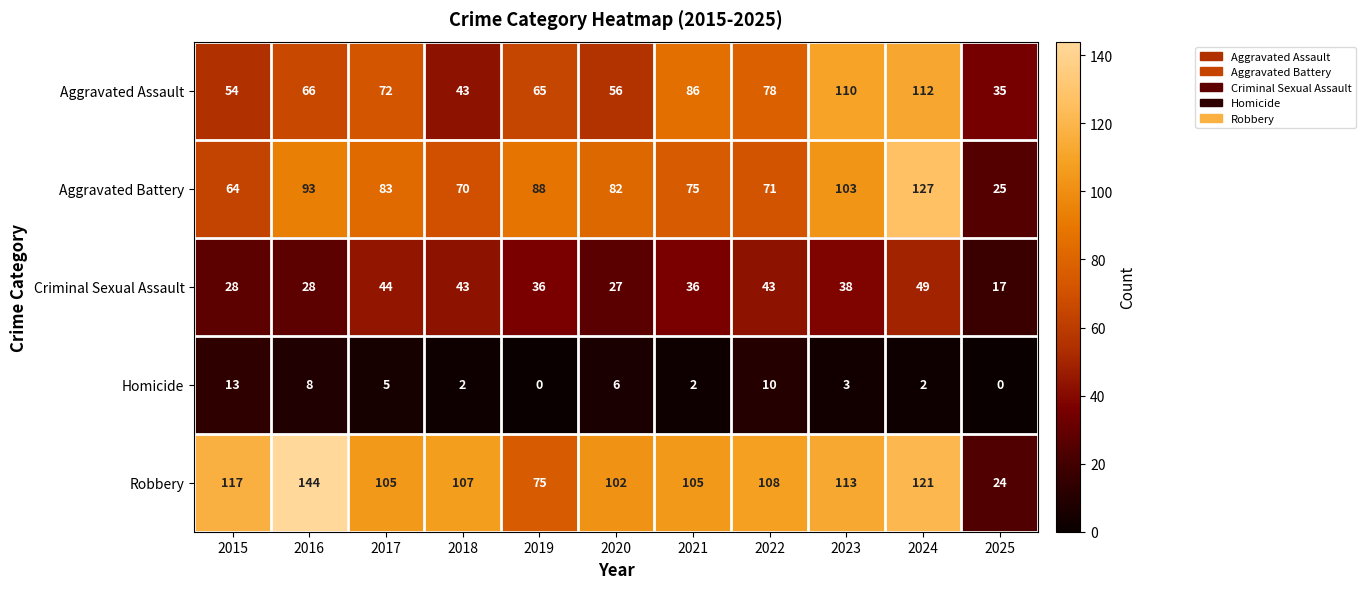

What is the total value across all series at 2024?

411